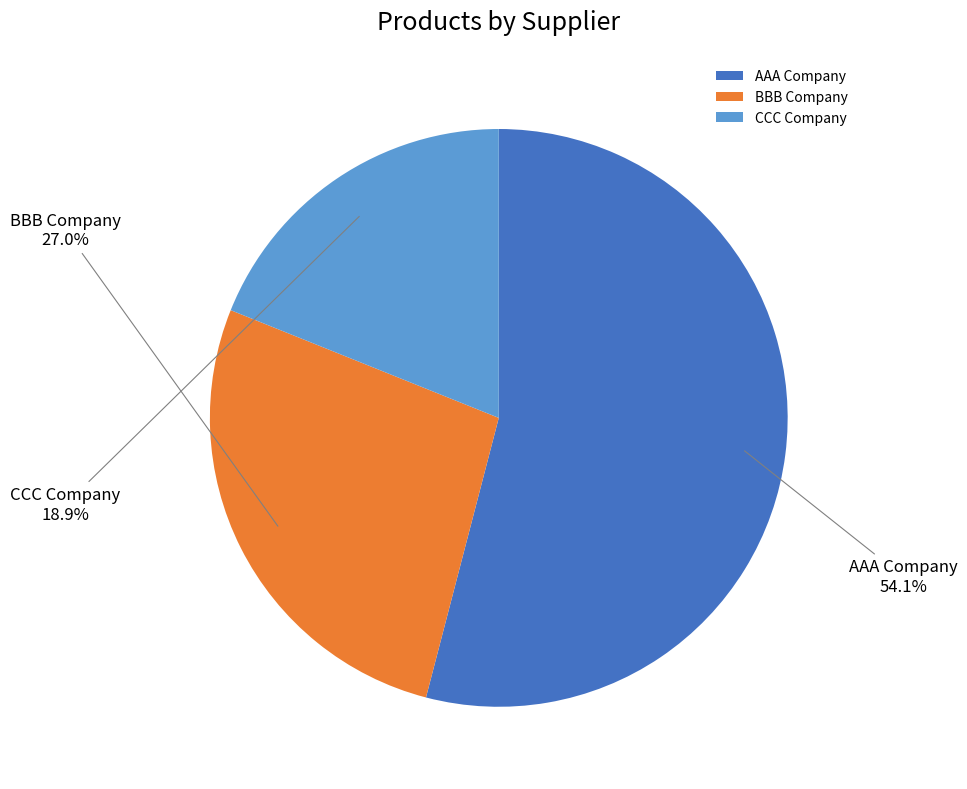

Combined, what portion of the pie is CCC Company and BBB Company?

45.9%